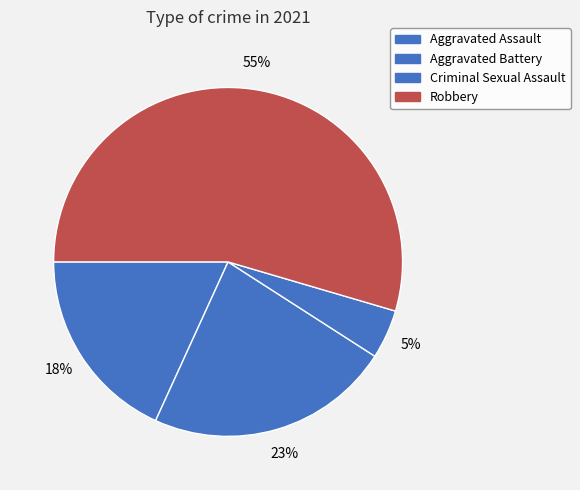

Count the number of slices in the pie.

4